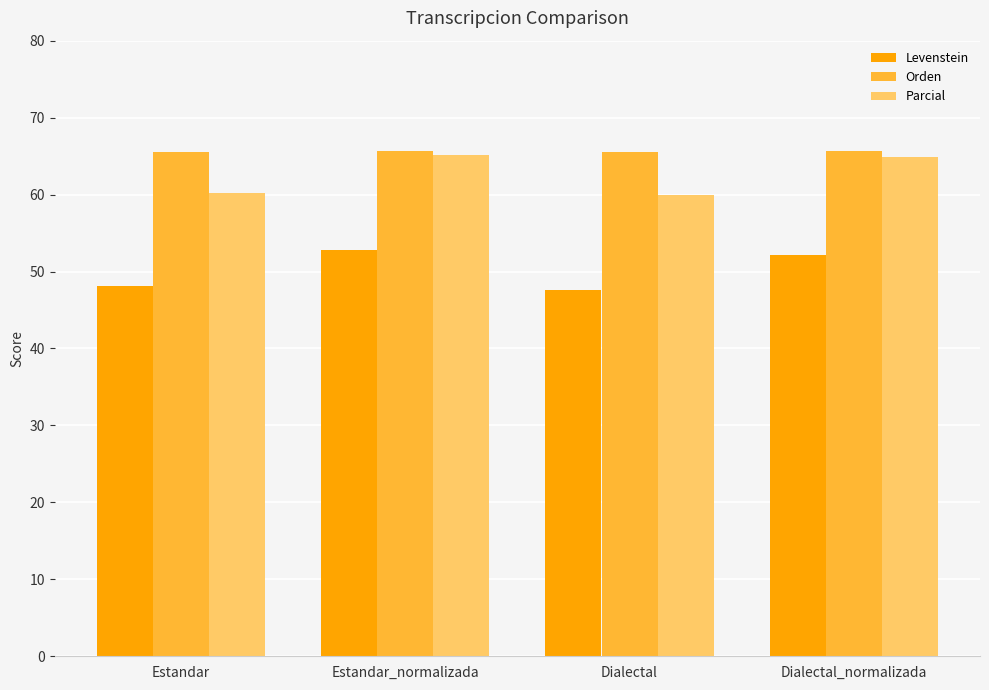

List the series in order of their overall mean, highest first.

Orden, Parcial, Levenstein